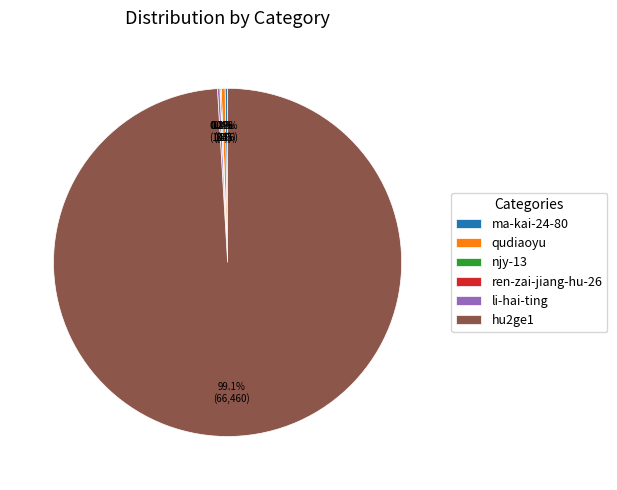

Which slice is the largest?

hu2ge1